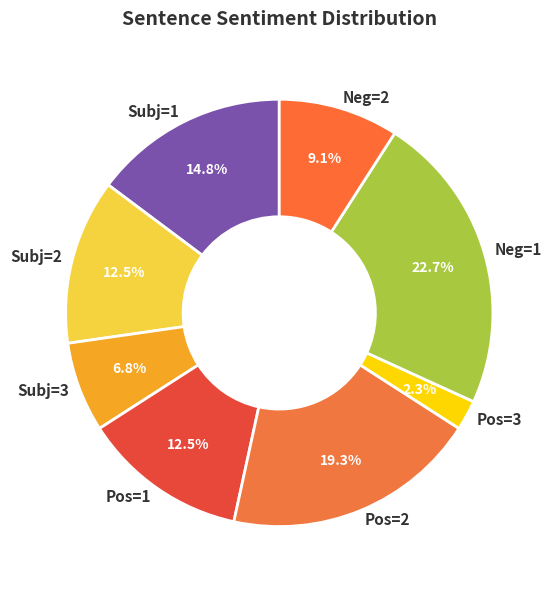

Is there a majority slice in this chart?

No